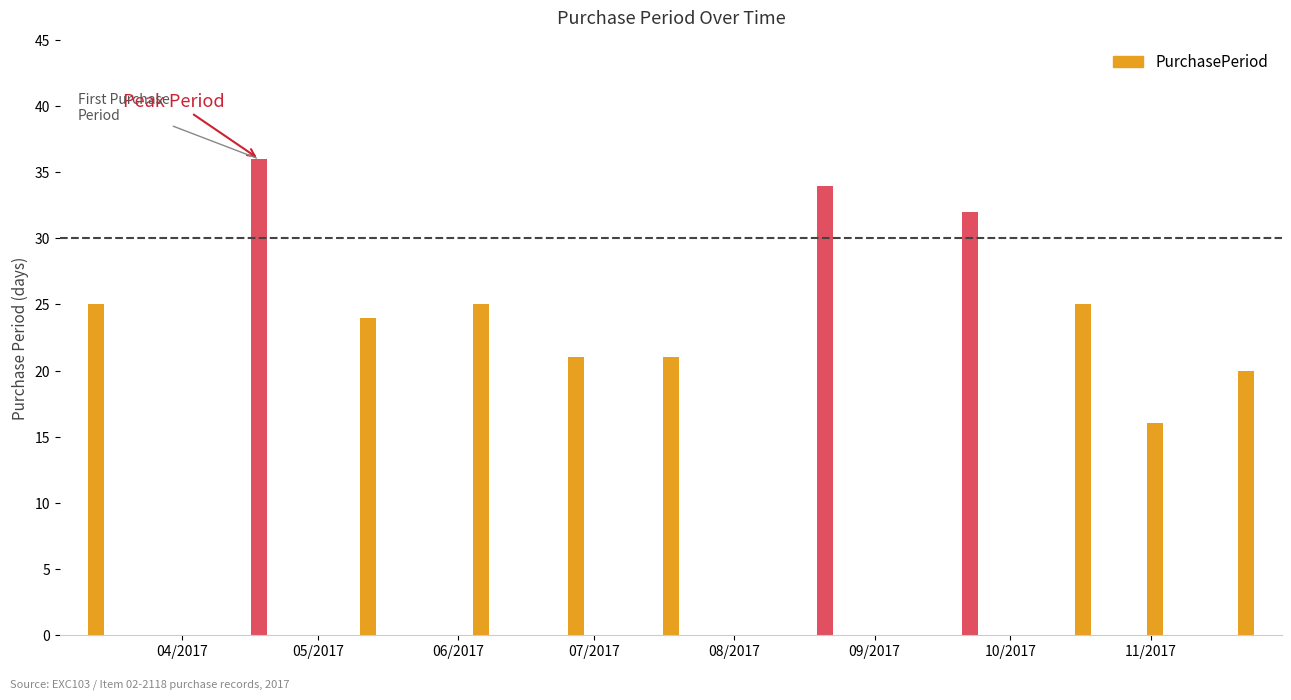

What is the value of the 2nd bar from the left?

36